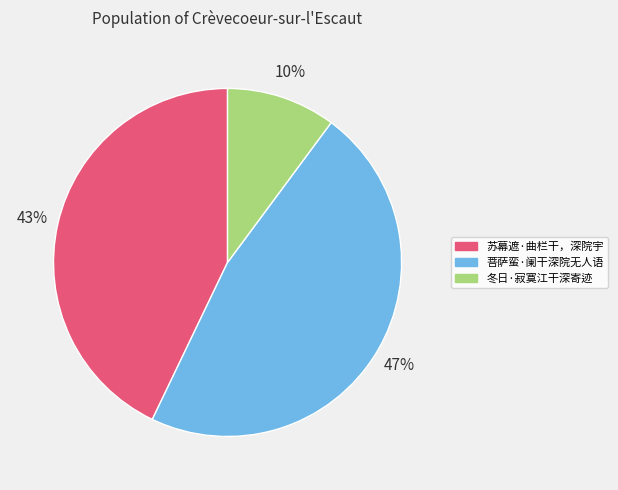

How many segments does this pie chart have?

3